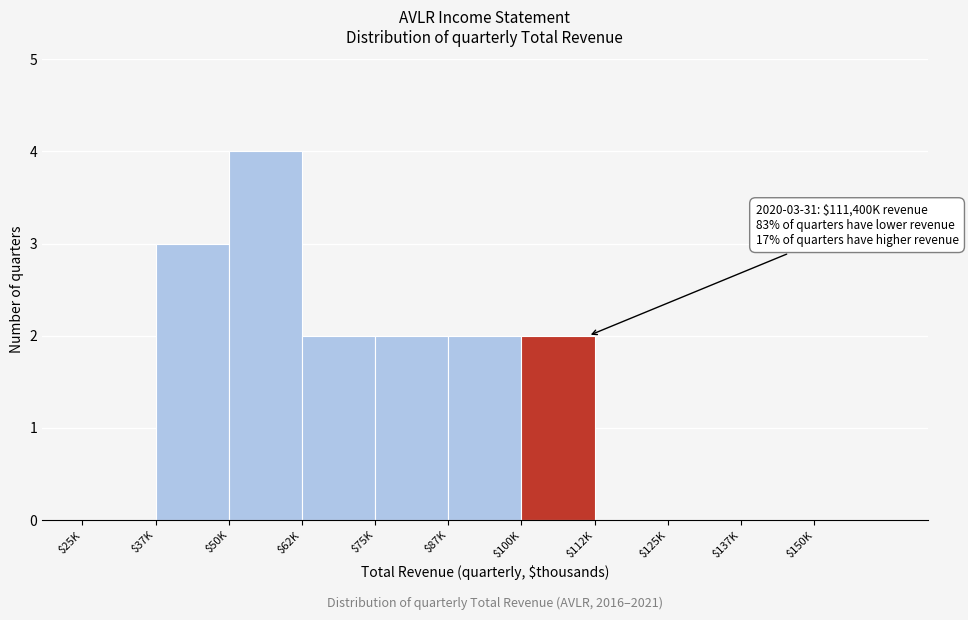

True or false: the data shows 2 at $75K.

True